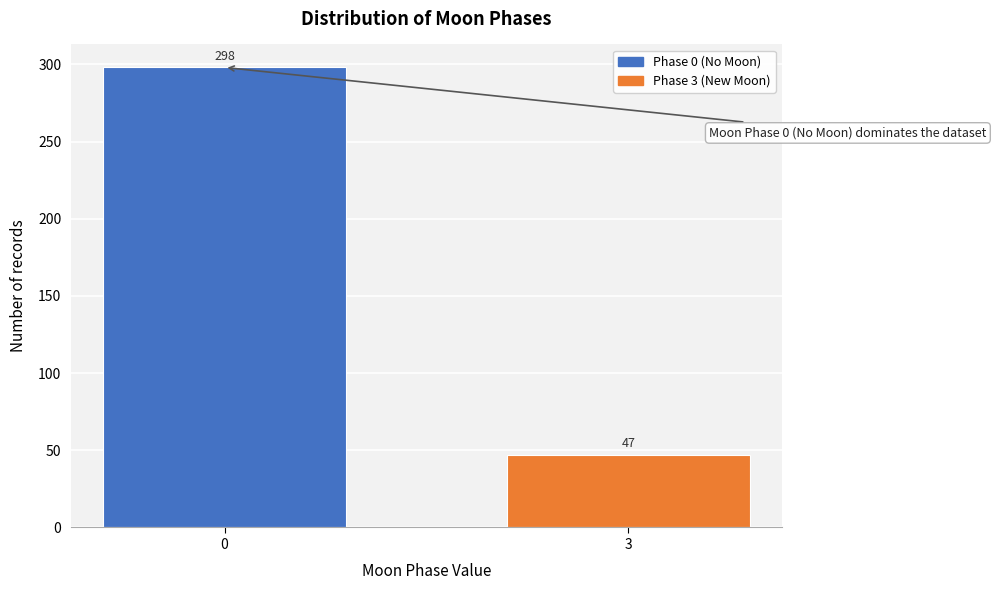

Reading right to left, what are all the values shown in this chart?

3=47	0=298